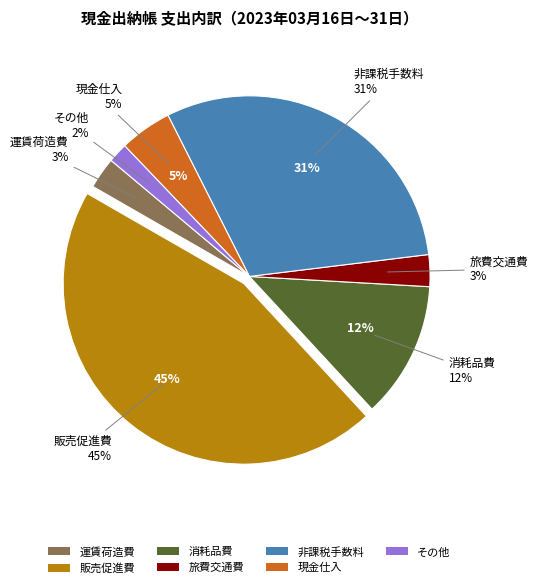

The 現金仕入 slice represents 1% of the pie. True or false?

False